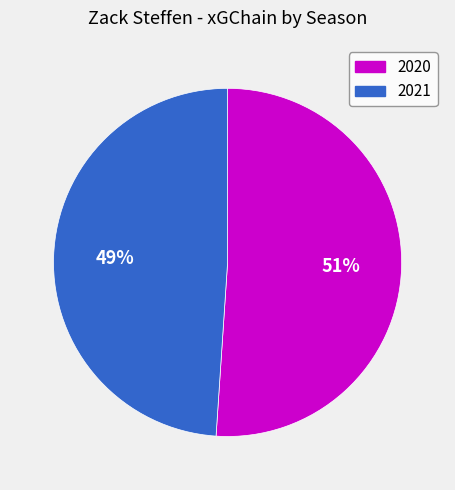

Is the sum of 2021 and 2020 greater than half?

Yes